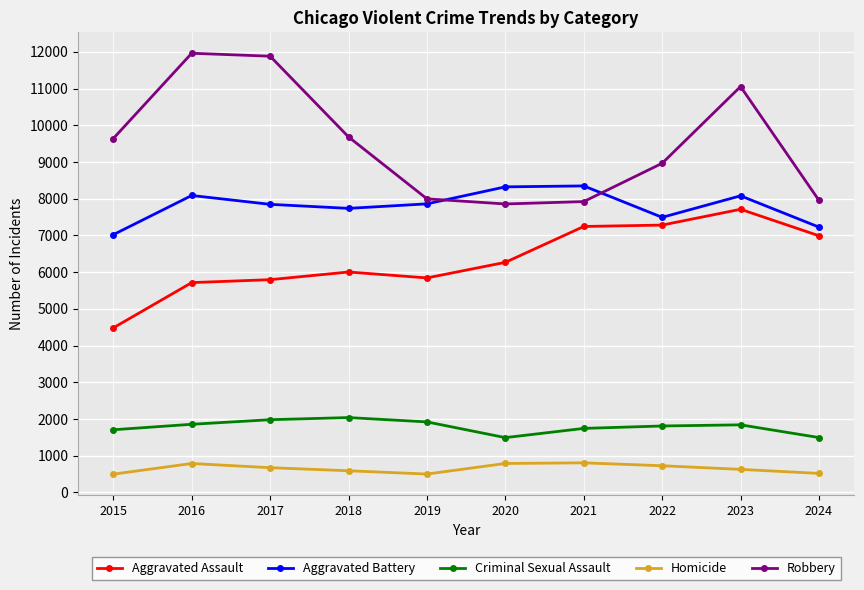

List the series in order of their peak value, lowest first.

Homicide, Criminal Sexual Assault, Aggravated Assault, Aggravated Battery, Robbery